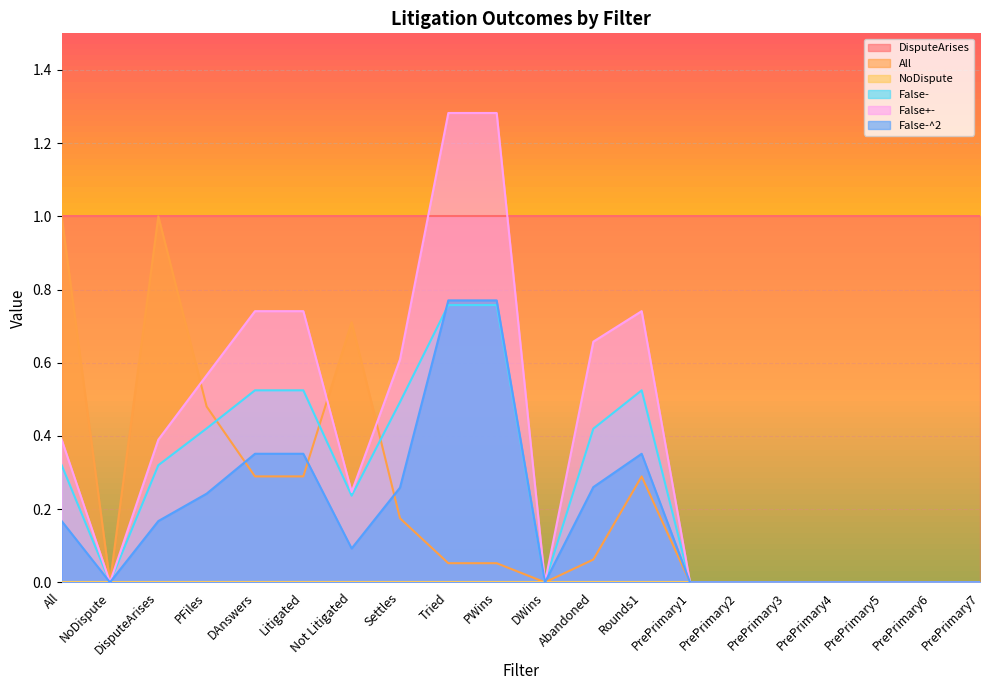

What is the label of the 1st point from the right?

PrePrimary7